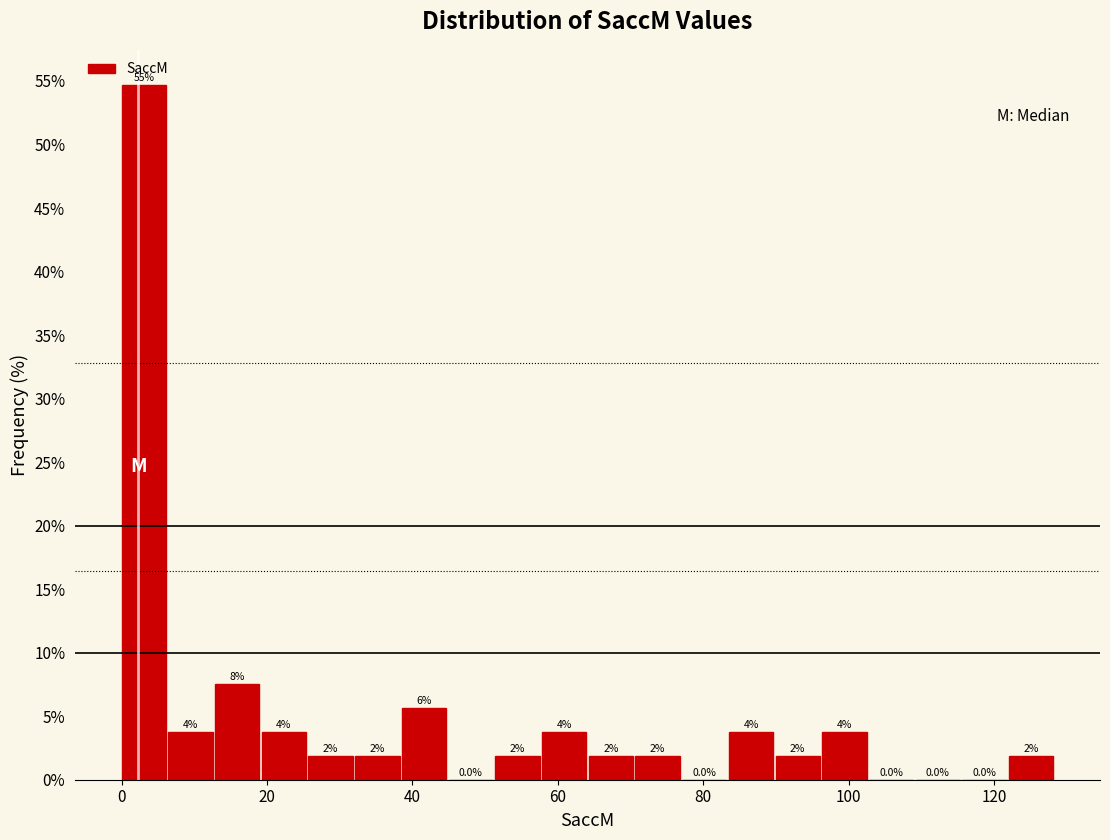

Around what value on the x-axis is the tallest bar? Give the approximate position of its centre, as read against the axis.

4